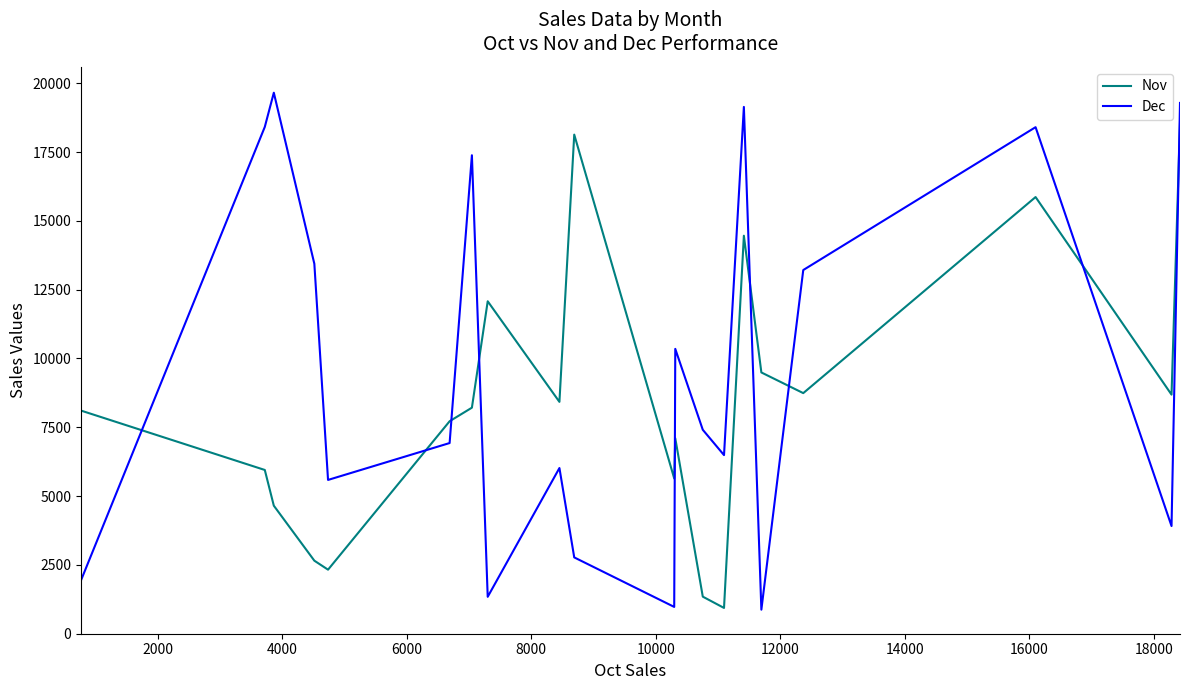

Which series has the largest total across all categories?

Dec